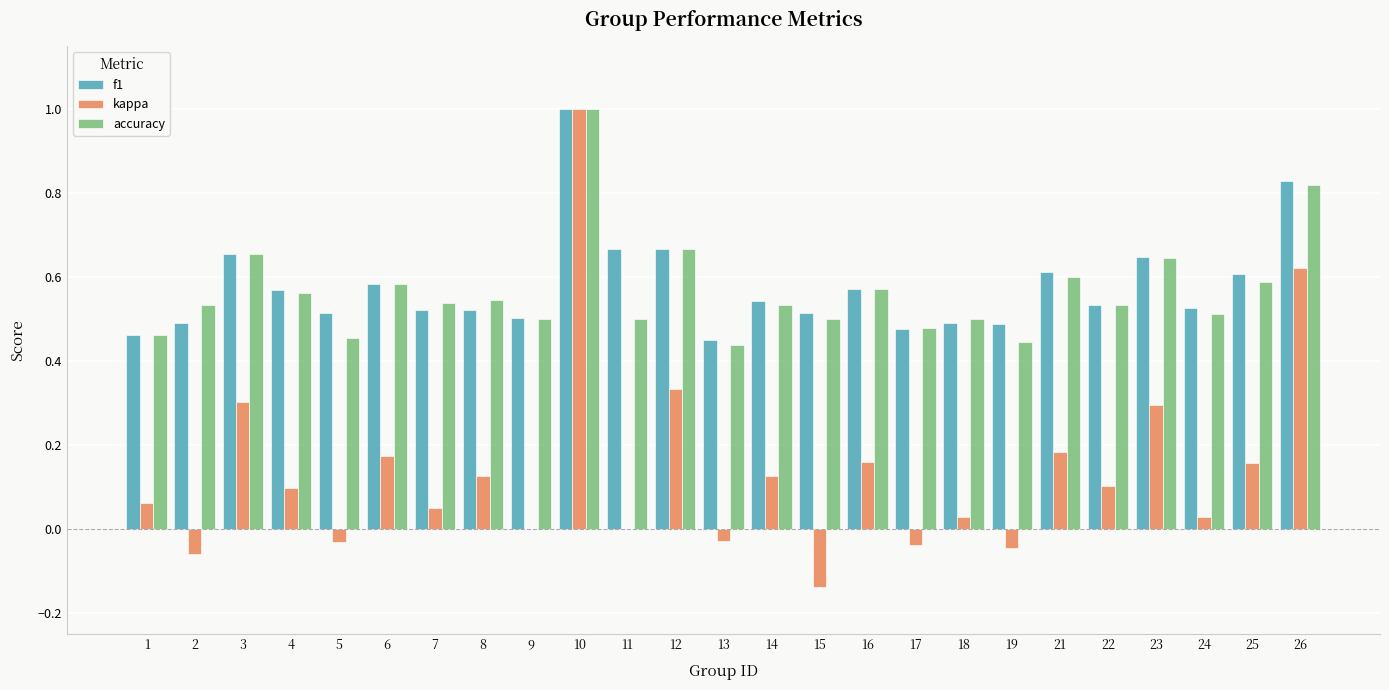

At which category is the sum across all series the highest?

10